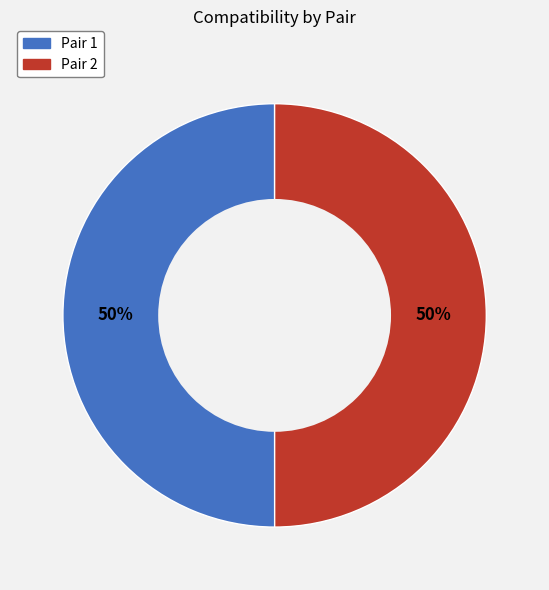

To the nearest percent, what is the average slice percentage?

50%